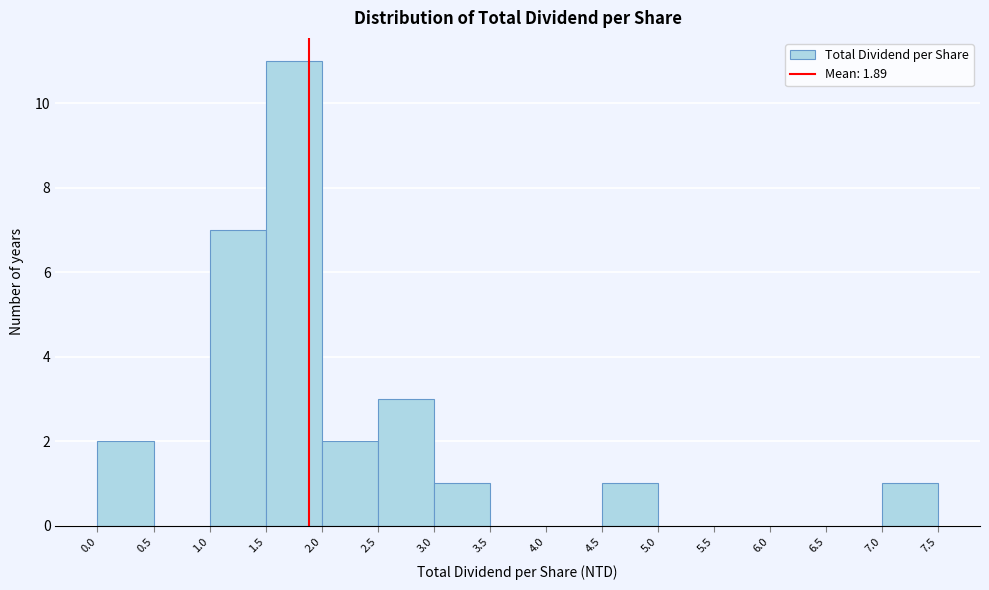

Which range on the x-axis has the tallest bar?

1.5 to 2.0